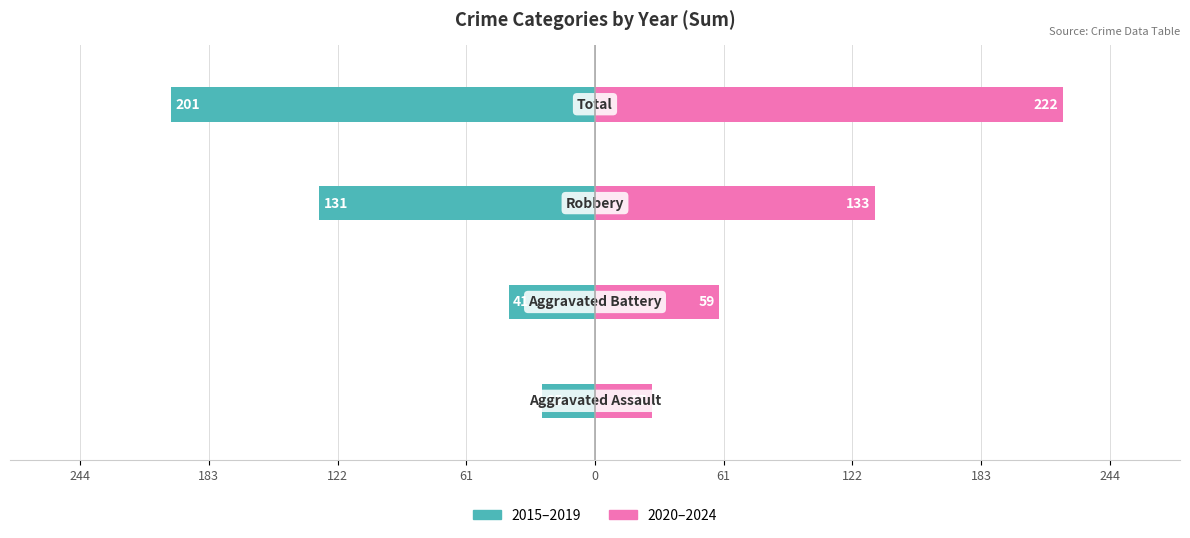

At how many categories does at least one series exceed -40?

4